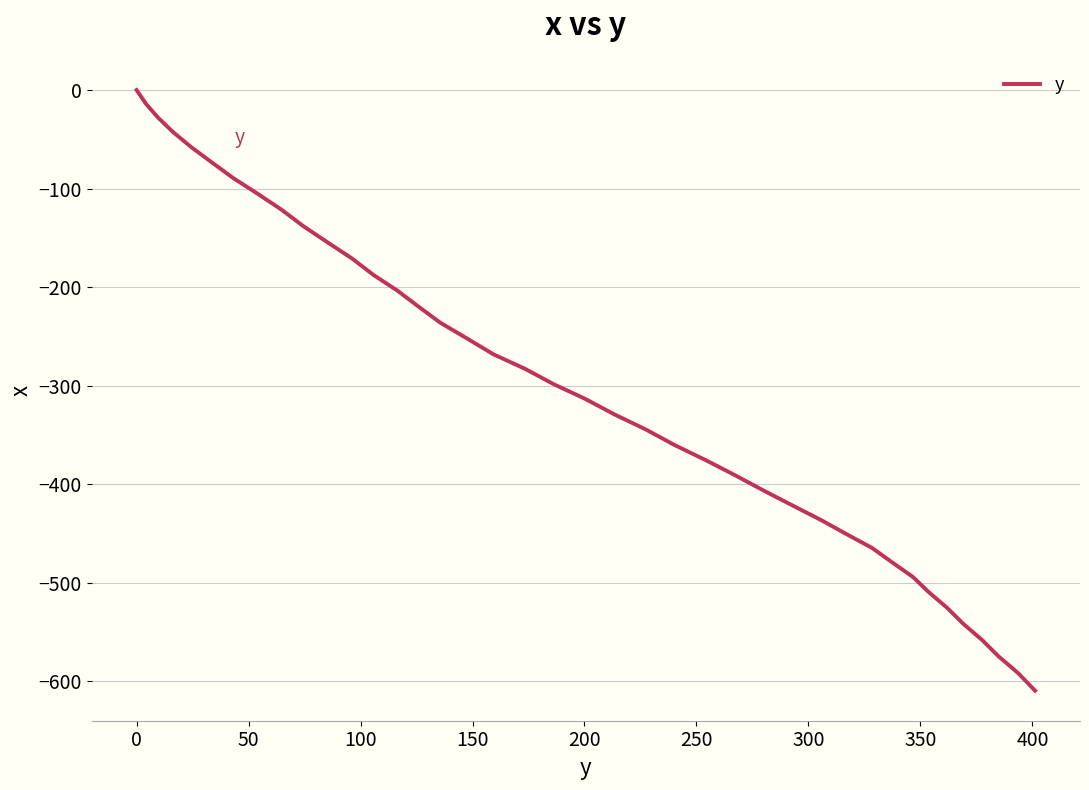

Reading left to right, what are all the values shown in this chart?

0.0	-14.0	-27.8	-42.5	-58.1	-74.1	-89.4	-105.0	-121.4	-138.0	-154.3	-170.6	-187.8	-203.6	-220.1	-236.2	-252.1	-268.2	-282.8	-298.5	-313.2	-328.9	-344.3	-360.5	-375.9	-390.9	-406.6	-421.6	-436.6	-450.7	-464.7	-479.4	-494.1	-509.4	-525.1	-541.7	-557.9	-574.6	-591.5	-609.4